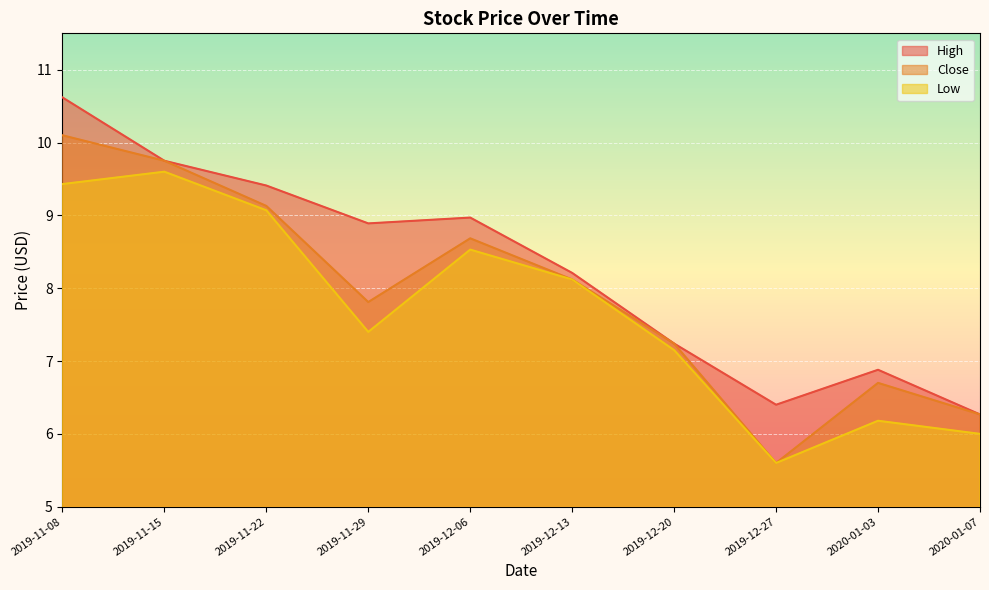

Rank the series by their average value, from highest to lowest.

High, Close, Low